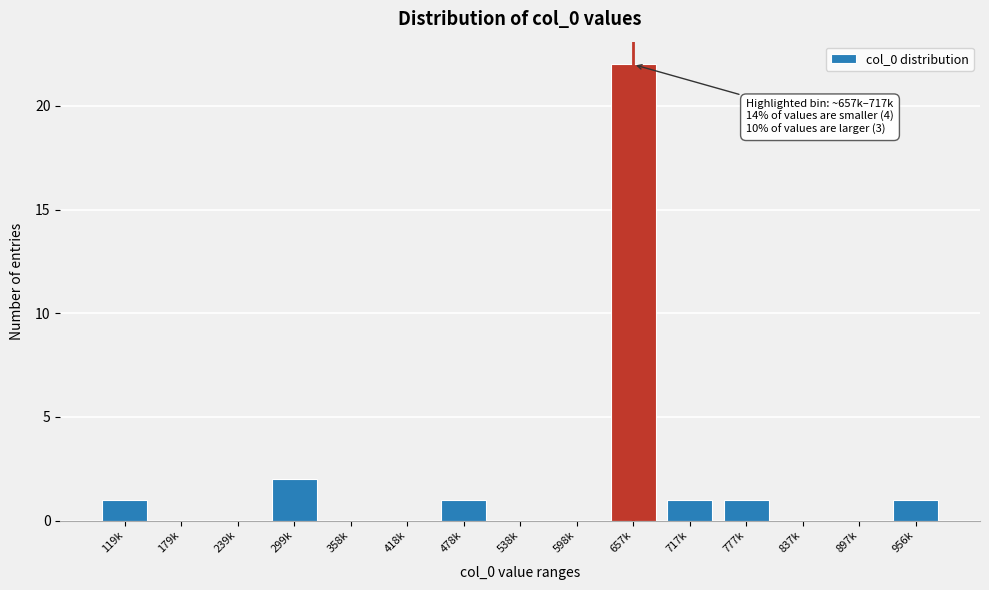

Reading right to left, list all the values displayed in this chart.

956k=1	897k=0	837k=0	777k=1	717k=1	657k=22	598k=0	538k=0	478k=1	418k=0	358k=0	299k=2	239k=0	179k=0	119k=1